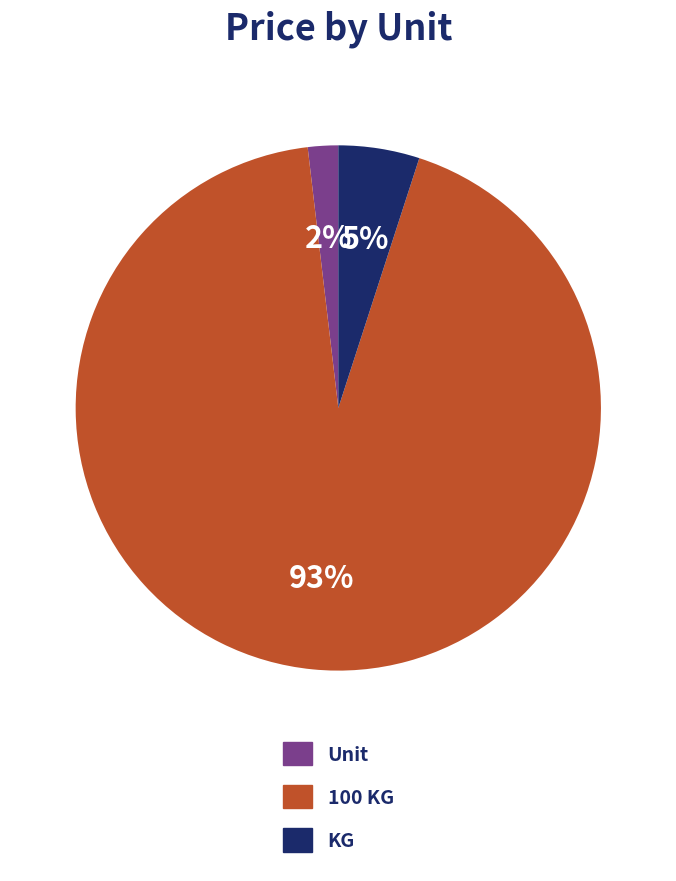

Rank the categories by value from highest to lowest.

100 KG, KG, Unit